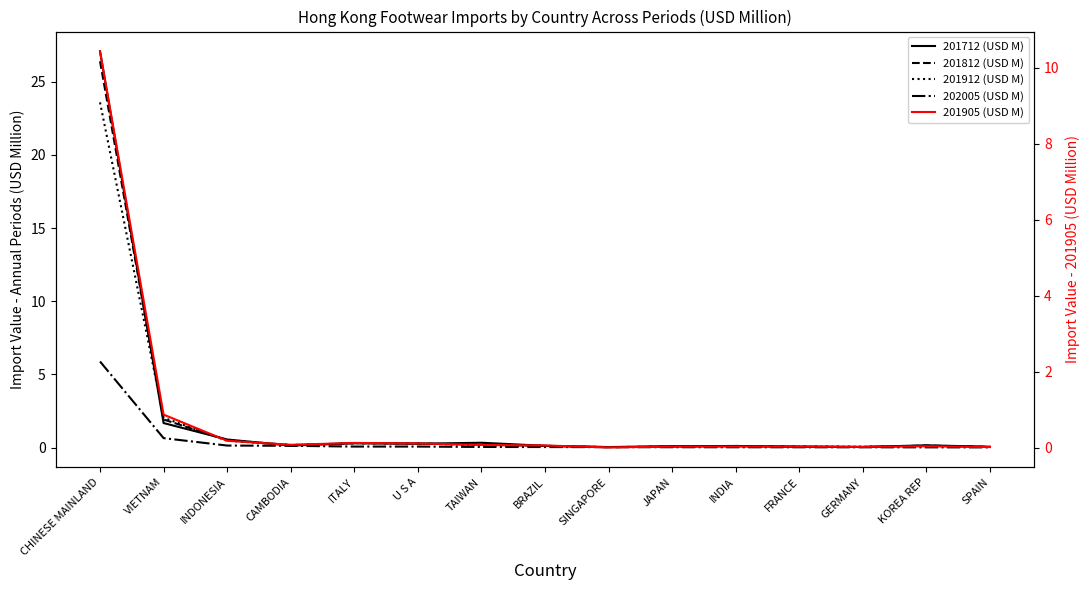

Reading left to right, list all the values displayed in this chart.

201712 (USD M): CHINESE MAINLAND=27.1	VIETNAM=1.7	INDONESIA=0.6	CAMBODIA=0.1	ITALY=0.3	U S A=0.3	TAIWAN=0.3	BRAZIL=0.1	SINGAPORE=0.0	JAPAN=0.1	INDIA=0.1	FRANCE=0.1	GERMANY=0.0	KOREA REP=0.2	SPAIN=0.1
201812 (USD M): CHINESE MAINLAND=26.4	VIETNAM=1.9	INDONESIA=0.5	CAMBODIA=0.2	ITALY=0.3	U S A=0.3	TAIWAN=0.2	BRAZIL=0.1	SINGAPORE=0.0	JAPAN=0.1	INDIA=0.1	FRANCE=0.1	GERMANY=0.0	KOREA REP=0.1	SPAIN=0.1
201912 (USD M): CHINESE MAINLAND=23.6	VIETNAM=2.0	INDONESIA=0.5	CAMBODIA=0.2	ITALY=0.3	U S A=0.3	TAIWAN=0.2	BRAZIL=0.1	SINGAPORE=0.0	JAPAN=0.1	INDIA=0.1	FRANCE=0.1	GERMANY=0.1	KOREA REP=0.1	SPAIN=0.0
202005 (USD M): CHINESE MAINLAND=5.9	VIETNAM=0.6	INDONESIA=0.1	CAMBODIA=0.1	ITALY=0.1	U S A=0.1	TAIWAN=0.0	BRAZIL=0.0	SINGAPORE=0.0	JAPAN=0.0	INDIA=0.0	FRANCE=0.0	GERMANY=0.0	KOREA REP=0.0	SPAIN=0.0
201905 (USD M): CHINESE MAINLAND=10.4	VIETNAM=0.9	INDONESIA=0.2	CAMBODIA=0.1	ITALY=0.1	U S A=0.1	TAIWAN=0.1	BRAZIL=0.1	SINGAPORE=0.0	JAPAN=0.0	INDIA=0.0	FRANCE=0.0	GERMANY=0.0	KOREA REP=0.0	SPAIN=0.0